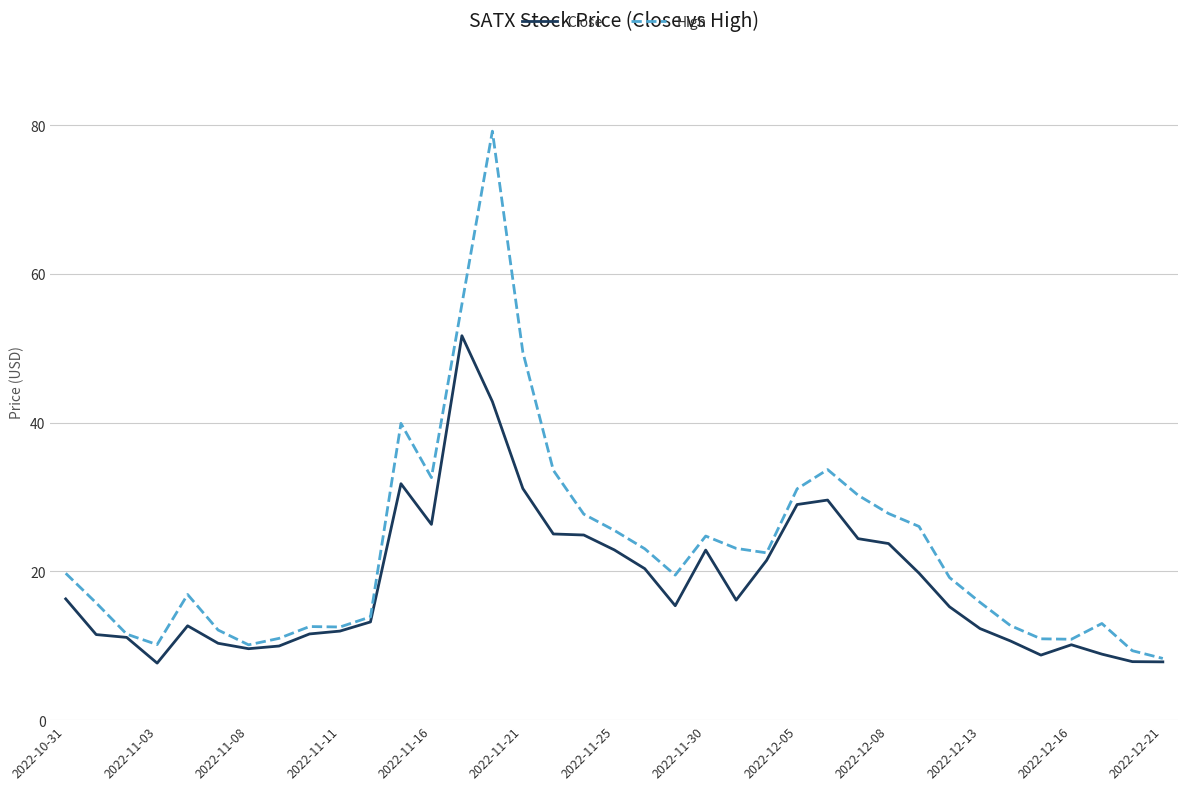

Which series has the largest total across all categories?

High